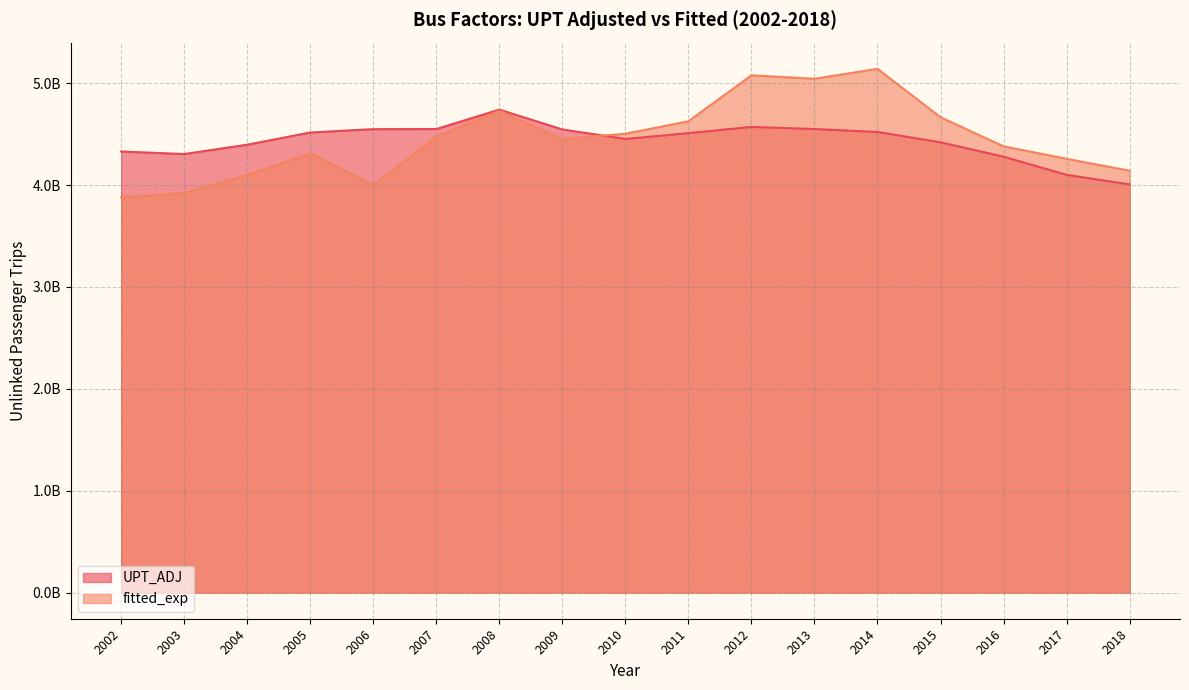

At which category does the chart reach its minimum across all series?

2002